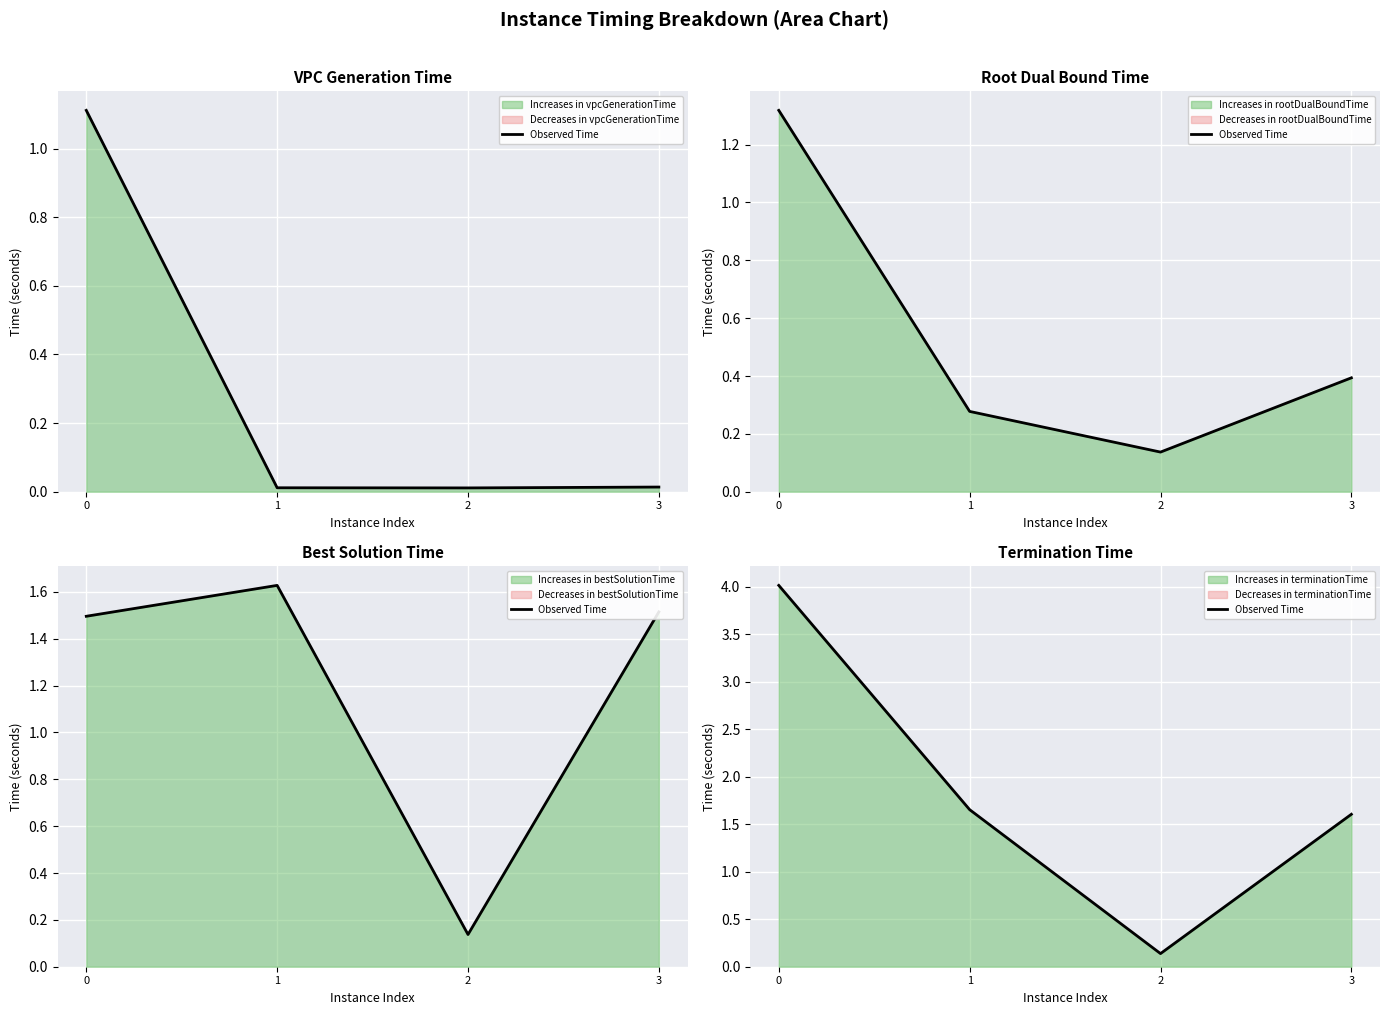

True or false: the data shows 4.0 at 0.

True